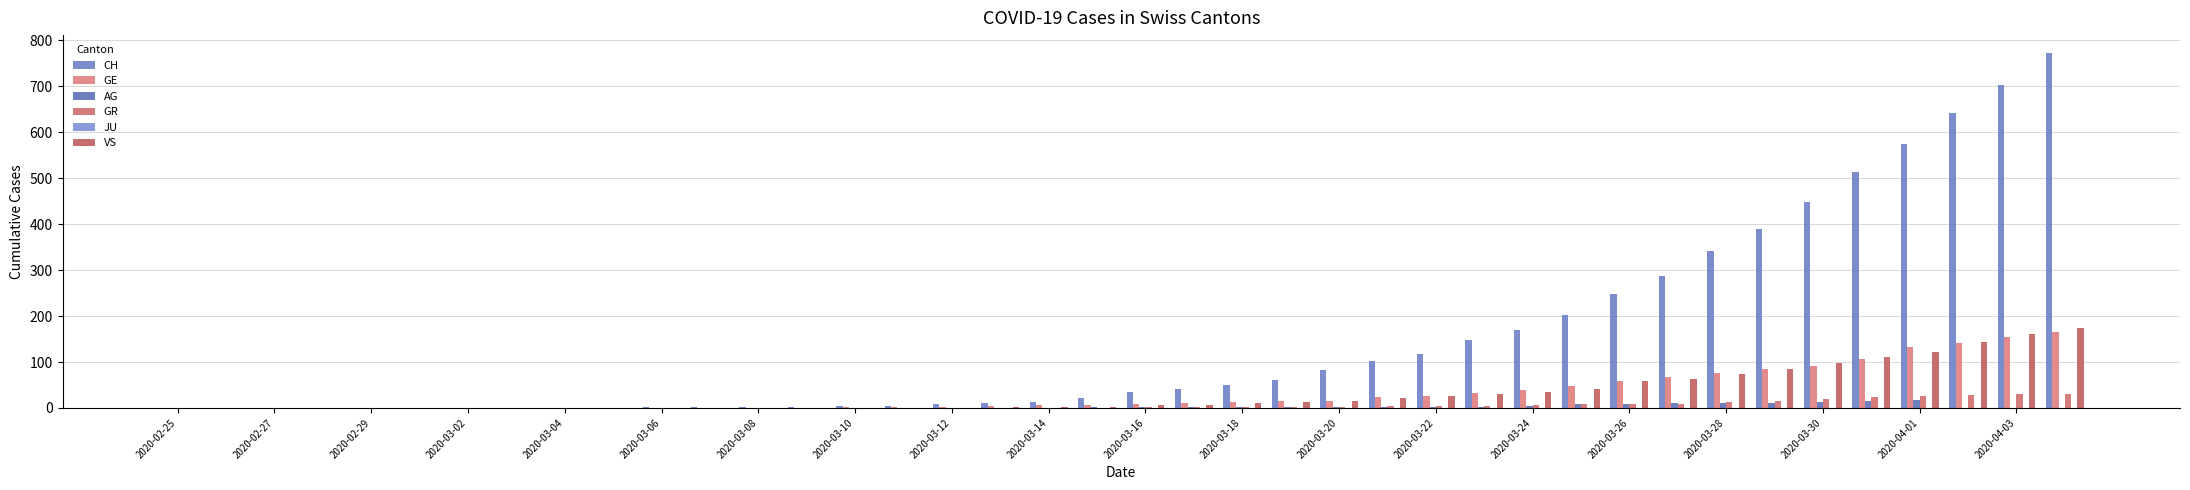

Reading left to right, transcribe all the data shown in this chart.

CH: 0	0	0	0	0	0	0	0	0	0	1	1	2	2	4	5	9	10	14	22	34	41	50	61	83	103	118	148	169	203	249	287	341	390	449	513	575	641	703	773
GE: 0	0	0	0	0	0	0	0	0	0	0	0	0	0	1	1	2	5	6	7	9	10	12	15	16	23	25	32	40	48	58	68	77	85	92	106	132	141	155	165
AG: 0	0	0	0	0	0	0	0	0	0	0	0	0	0	0	0	0	0	0	1	1	1	1	1	2	2	3	3	5	8	9	11	11	11	14	15	18	0	0	0
GR: 0	0	0	0	0	0	0	0	0	0	0	0	0	0	0	0	0	0	0	0	1	1	1	2	3	4	4	5	6	8	8	9	12	15	19	23	26	28	30	30
JU: 0	0	0	0	0	0	0	0	0	0	0	0	0	0	0	0	0	0	0	0	0	0	0	0	0	0	0	0	0	0	0	0	0	0	0	0	0	0	0	0
VS: 0	0	0	0	0	0	0	0	0	0	0	0	0	0	0	0	0	1	2	3	6	7	10	13	15	21	25	30	34	42	59	63	74	84	97	110	121	143	162	175